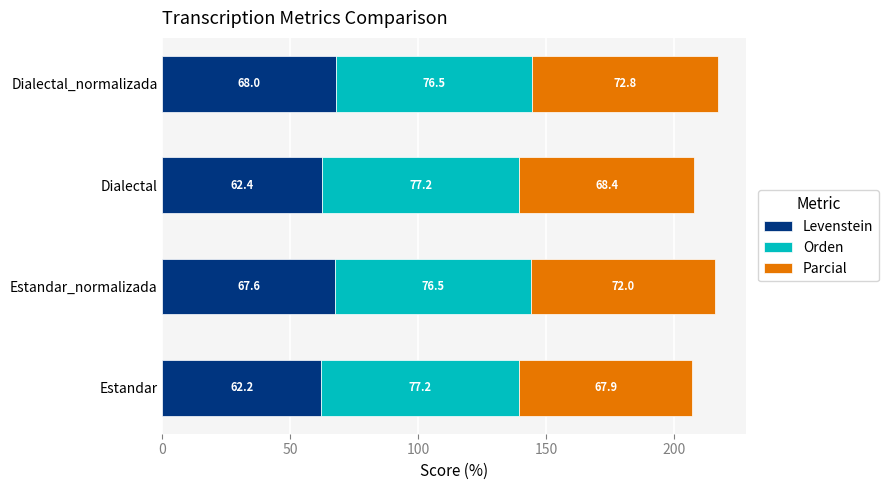

What is the lowest value of the Levenstein series?

62.2